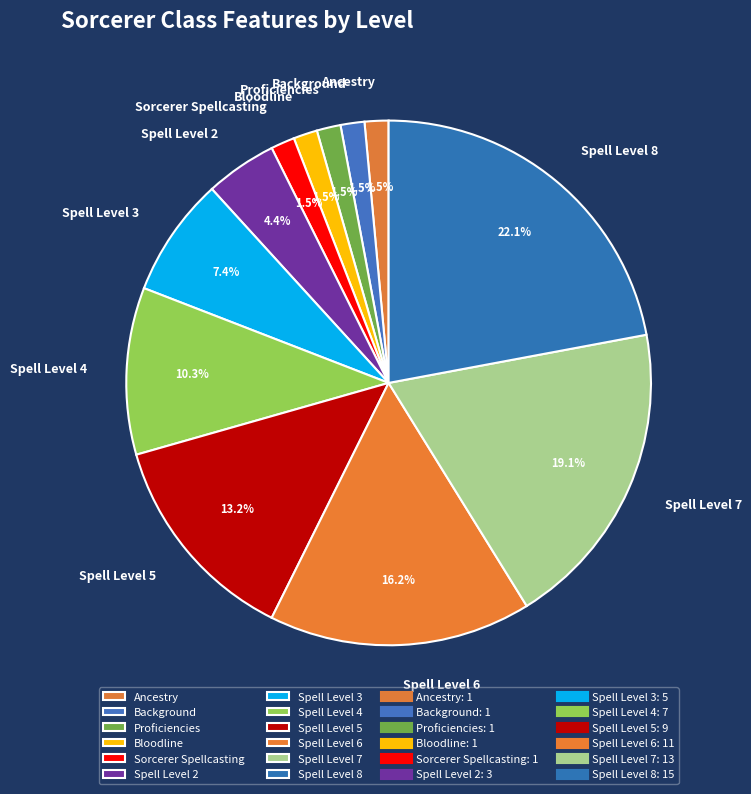

What percentage is NOT represented by Spell Level 7?

80.9%